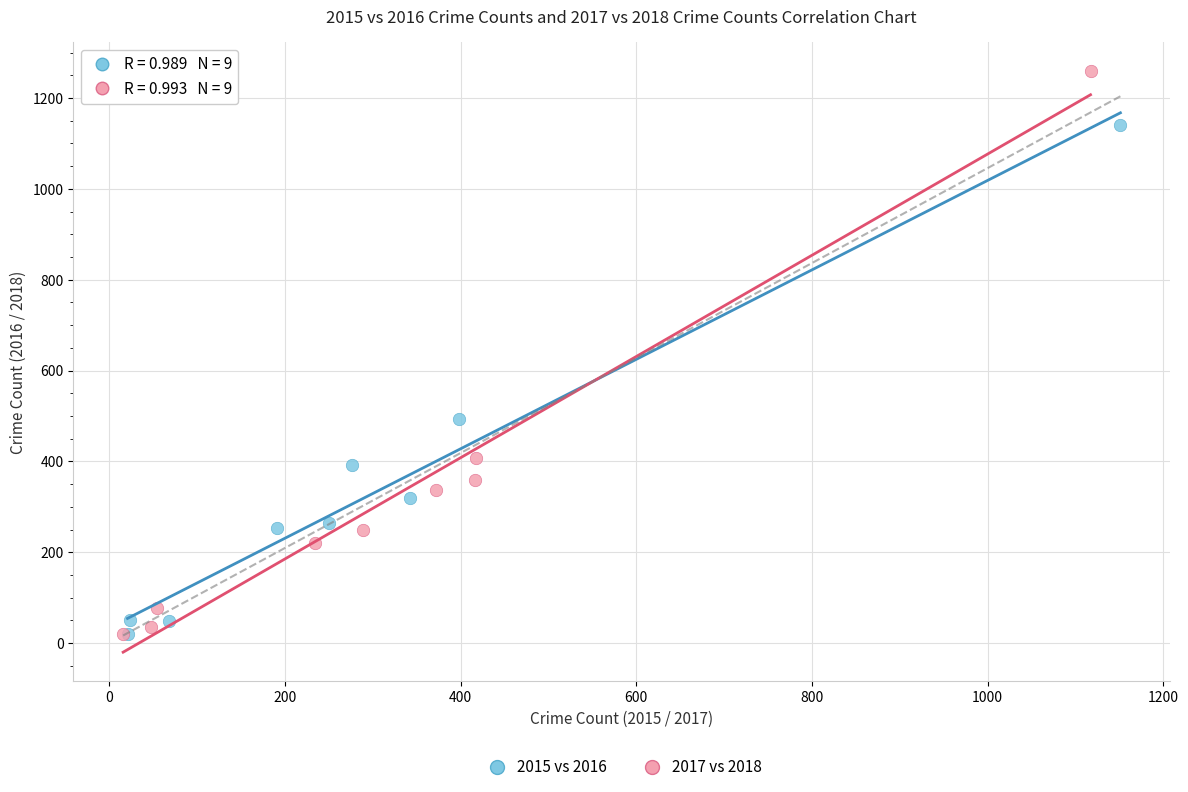

Which series contains the highest Y value?

2017 vs 2018